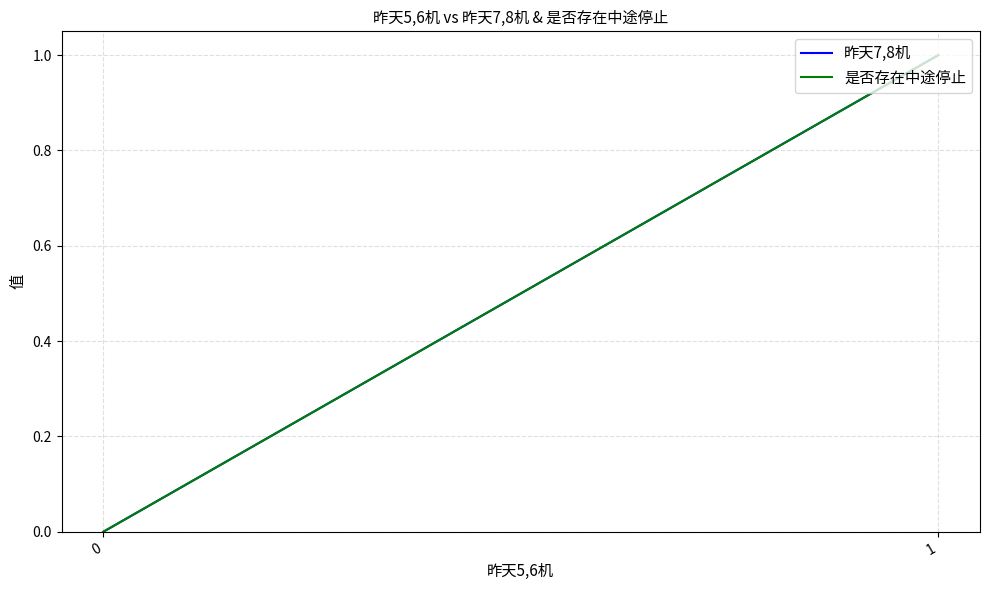

What is the sum of the 昨天7,8机 values at 1 and 0?

1